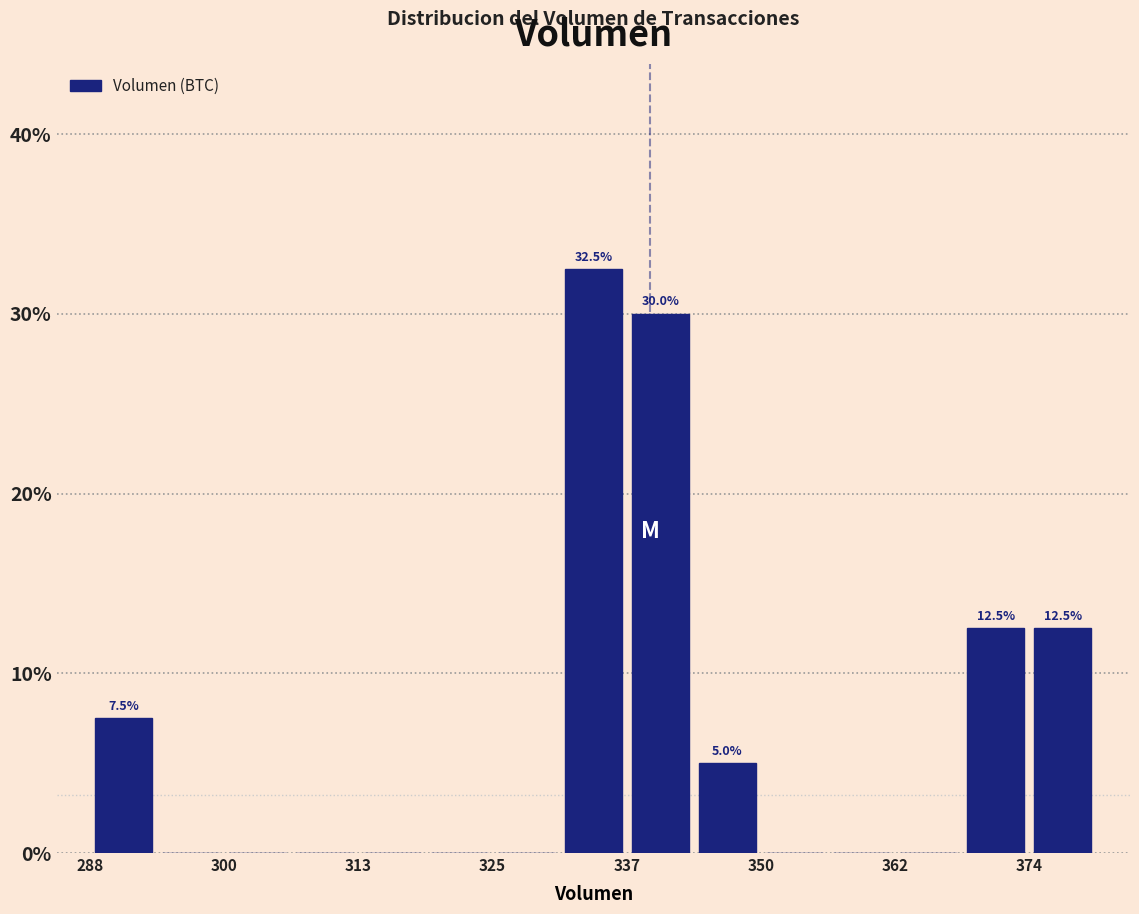

Around what value on the x-axis is the tallest bar? Give the approximate position of its centre, as read against the axis.

334